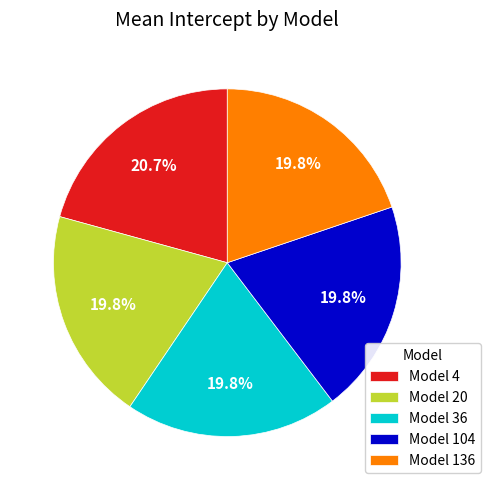

How much of the chart is everything except Model 4?

79.3%